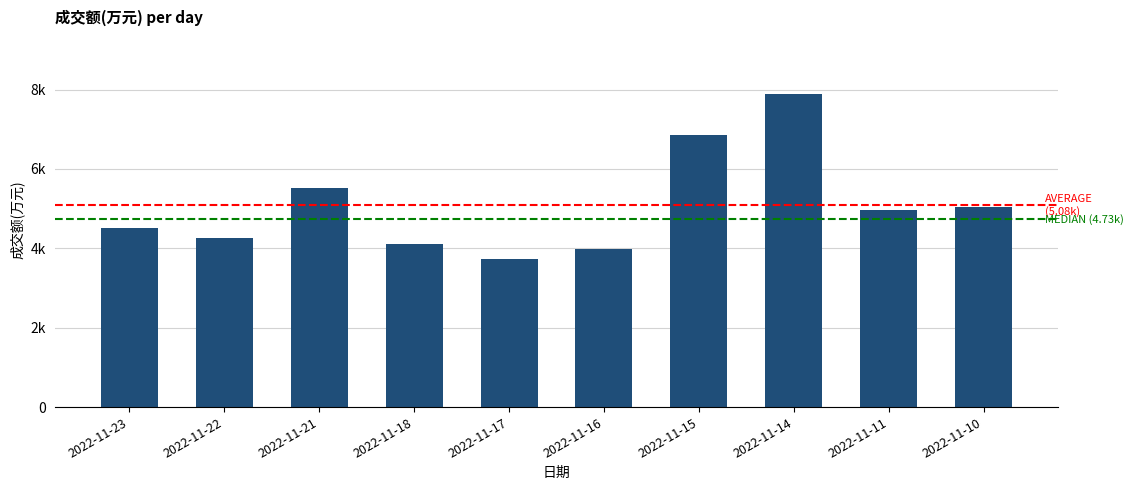

Are the bars horizontal?

No